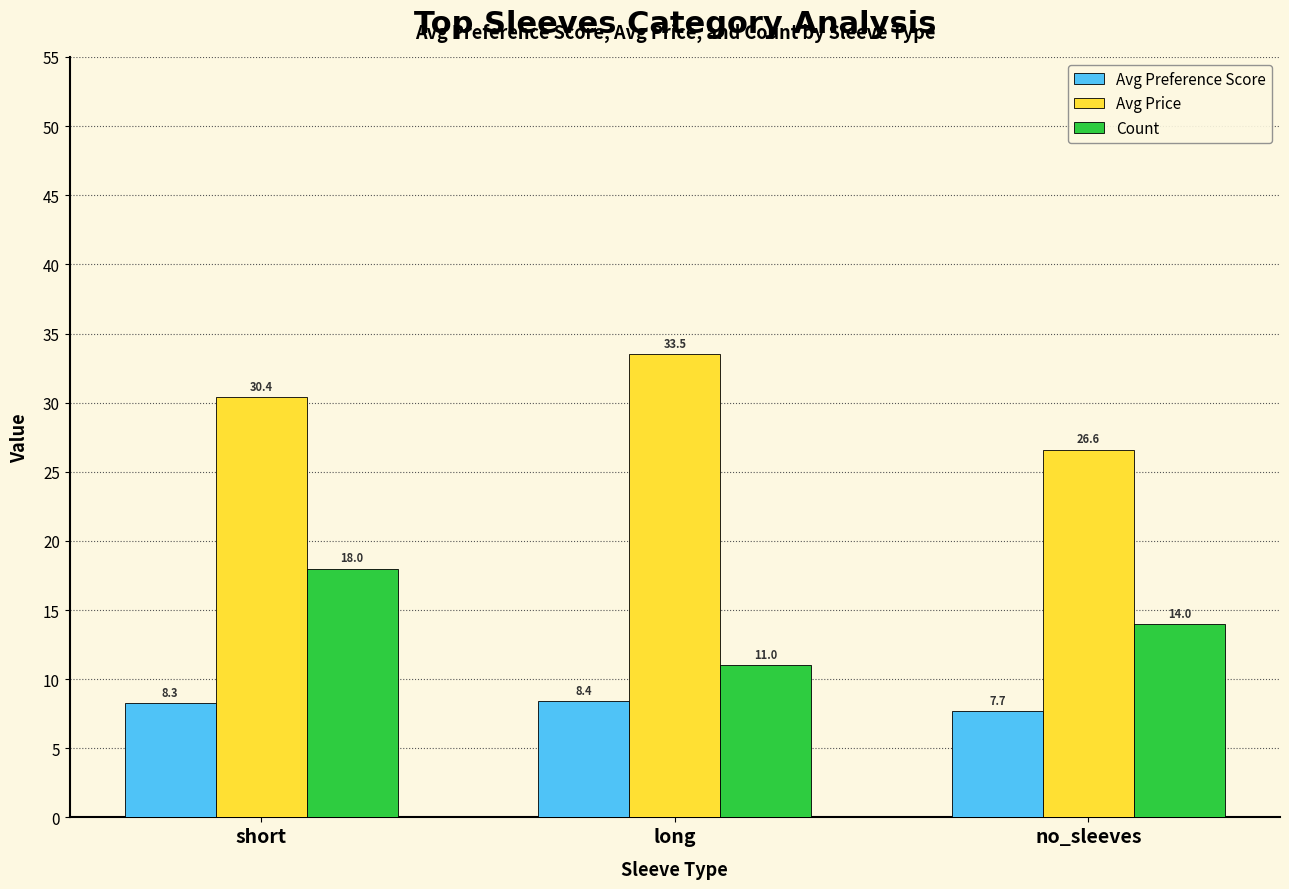

How many bars are there in each group?

3